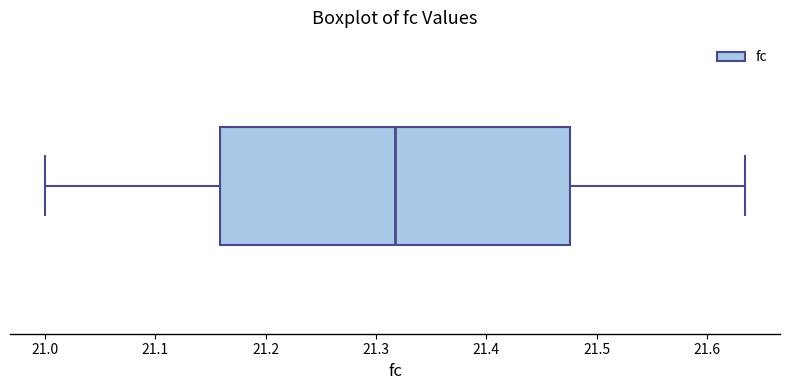

Transcribe this box plot: give where the median line is, the range the box spans, and where the two whiskers end, as read against the x-axis. The values are not printed on the chart, so give them approximately, as read against the axis.

median 21.32, box 21.16 to 21.48, whiskers 21.00 to 21.63